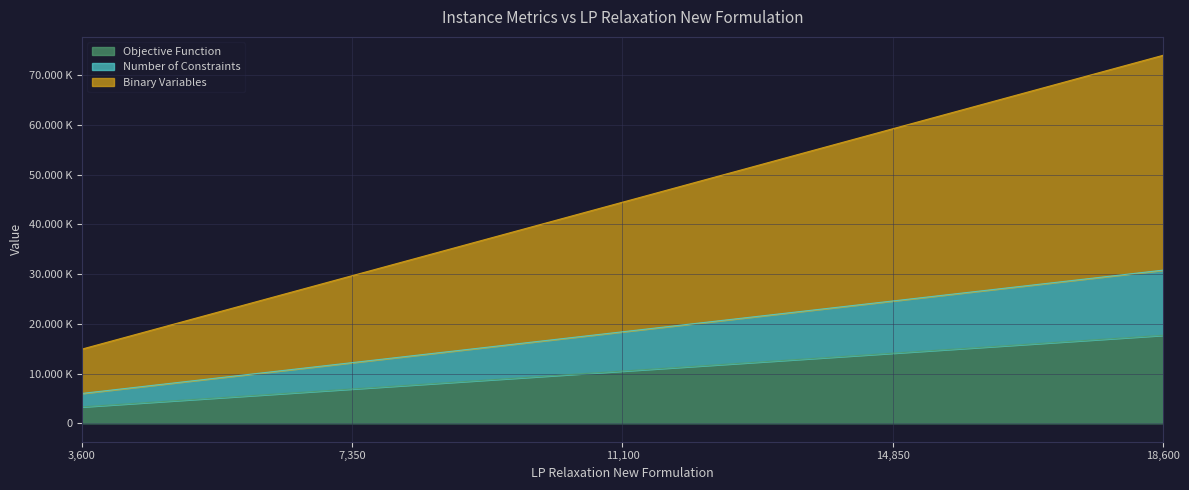

How many values in the Number of Constraints series exceed 18403?

3